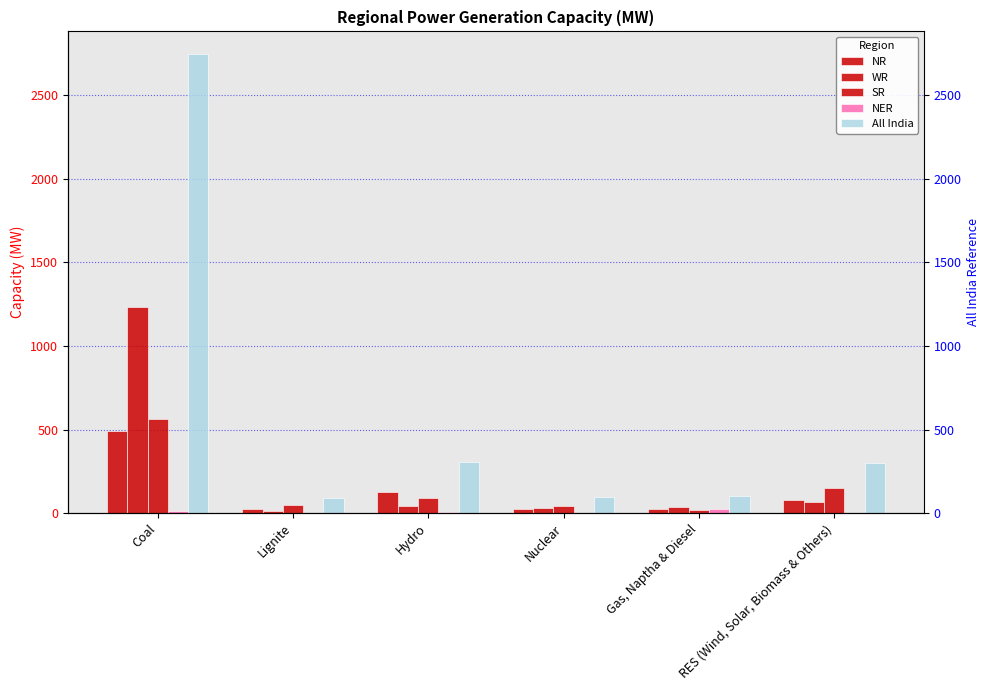

What is the sum of all NER values?

39